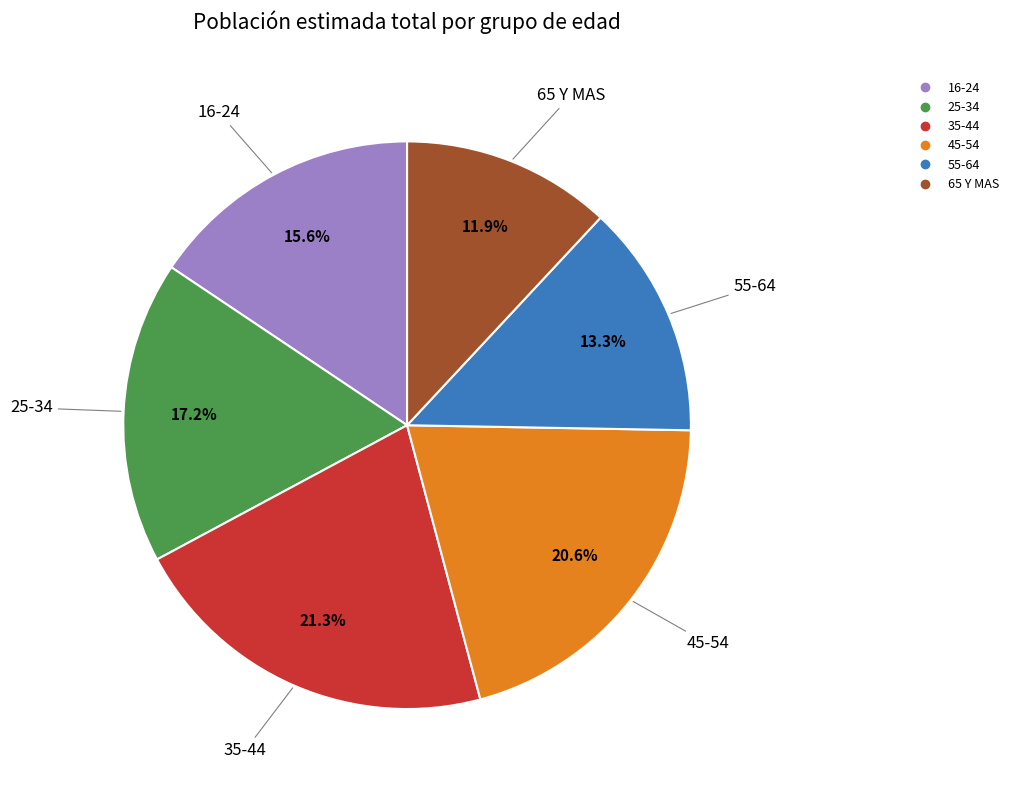

What is the ratio of the value at 55-64 to the value at 35-44?

0.6